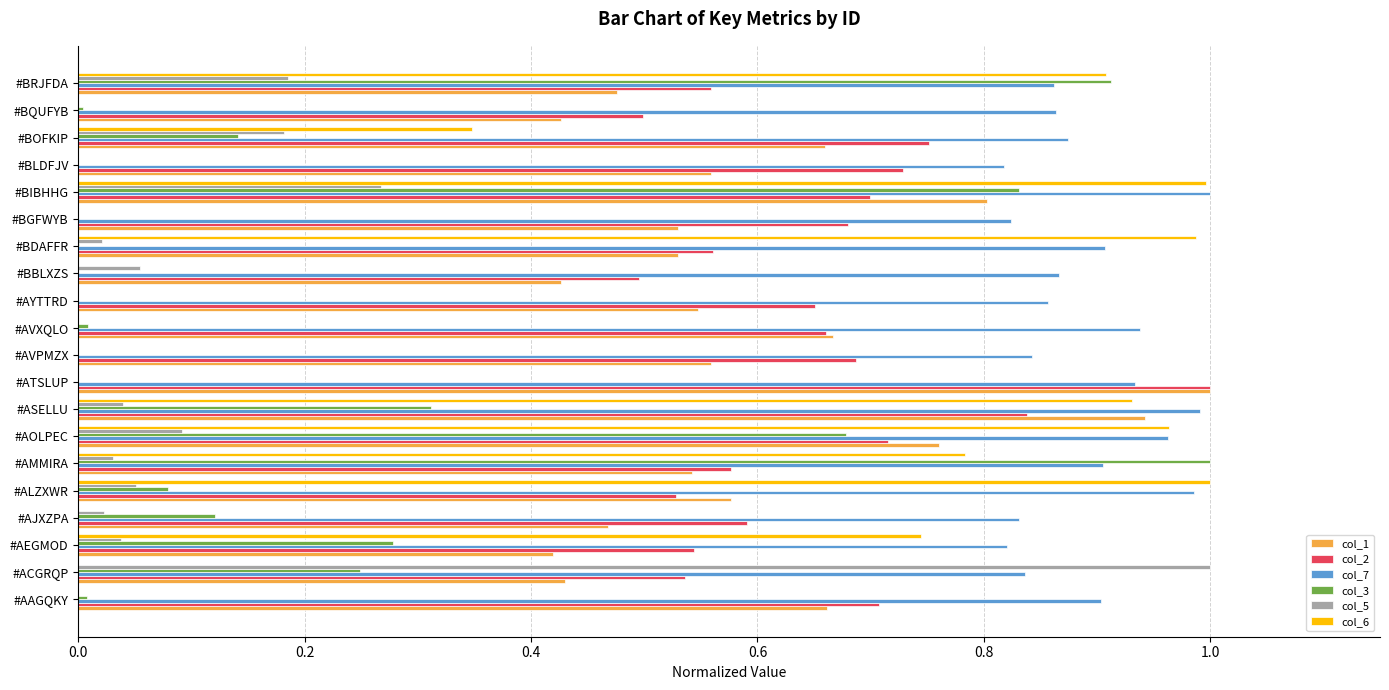

What is the total value across all series at #BGFWYB?

2.0